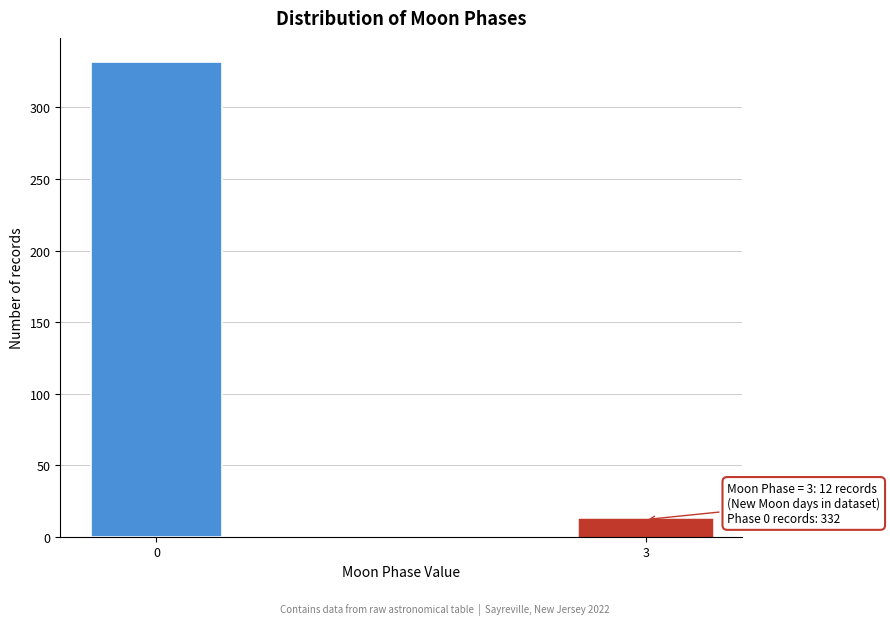

Reading left to right, list all the values displayed in this chart.

0=332	3=12